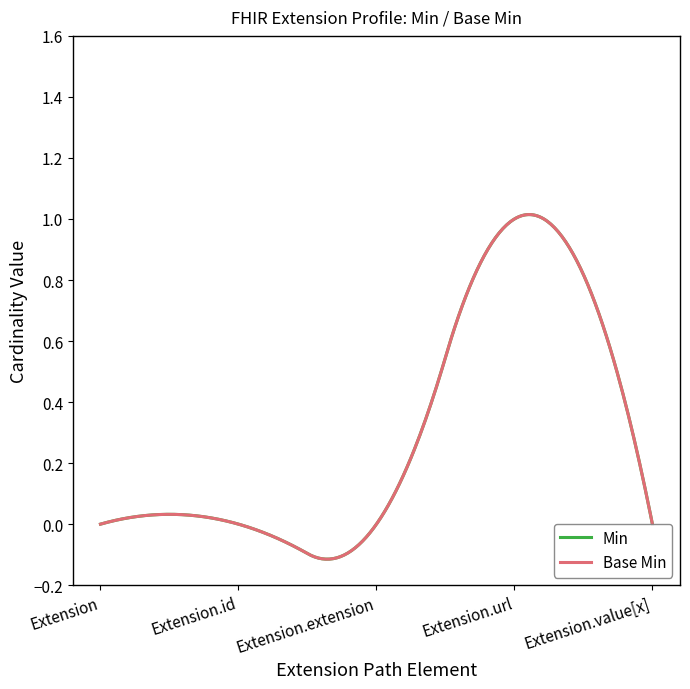

Does the chart have visible grid lines?

No